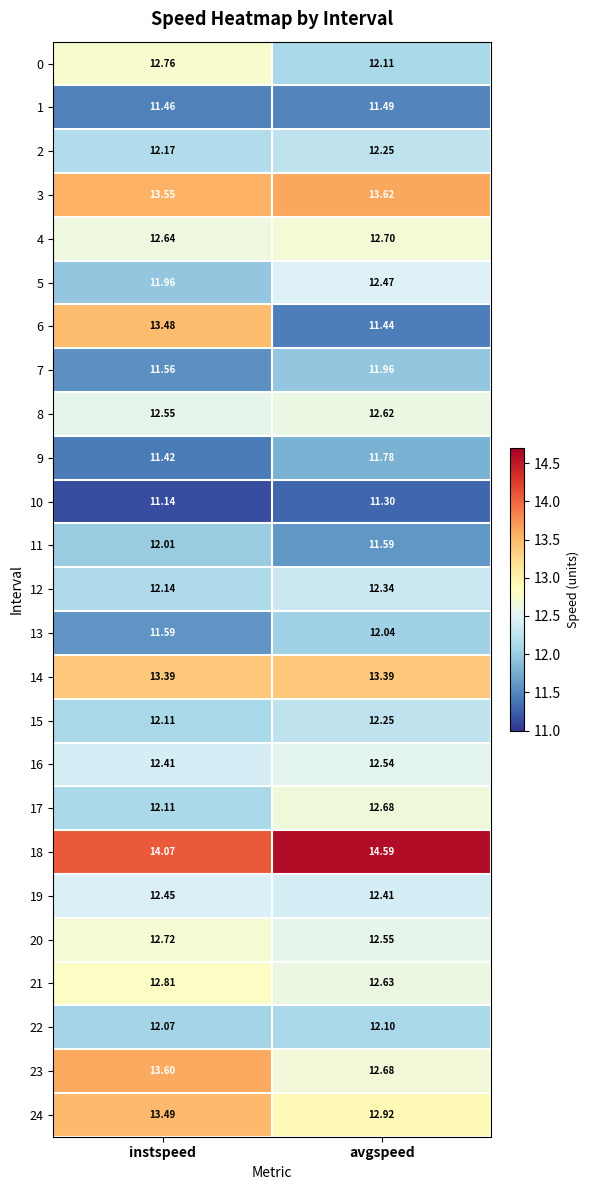

At how many categories does at least one series exceed 11?

2